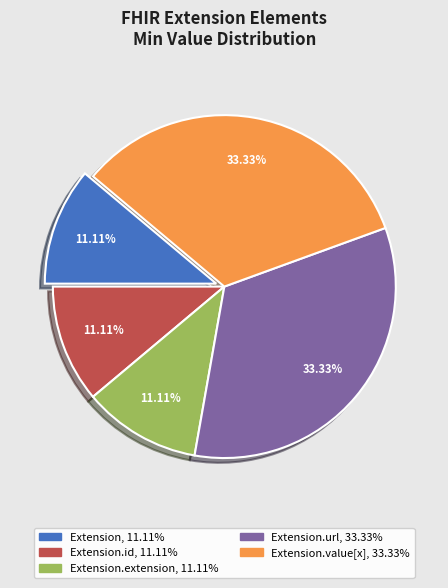

Is there any slice that represents more than half of the pie?

No